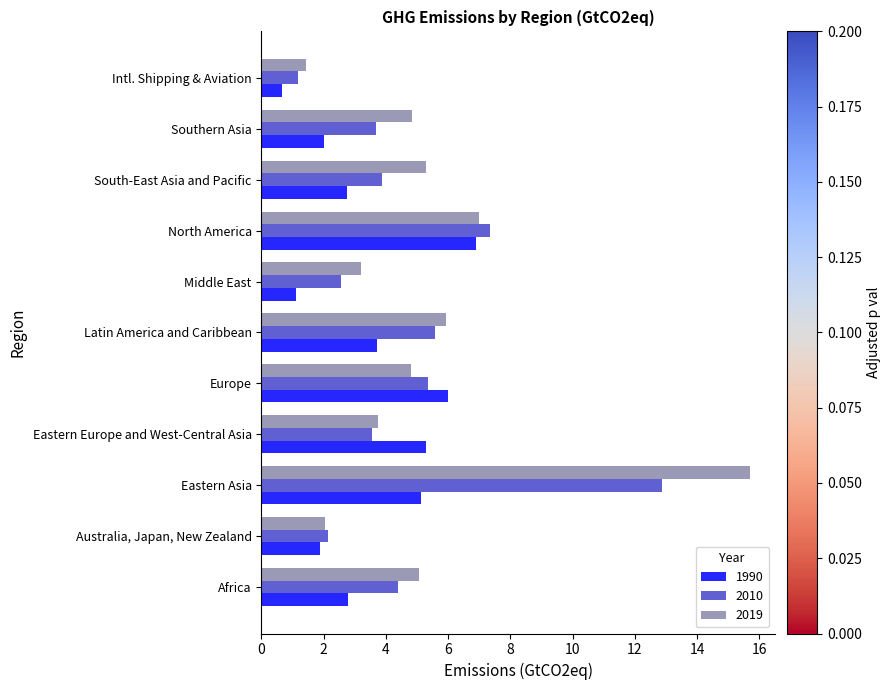

What is the difference between the maximum and minimum values in the 1990 series?

6.3